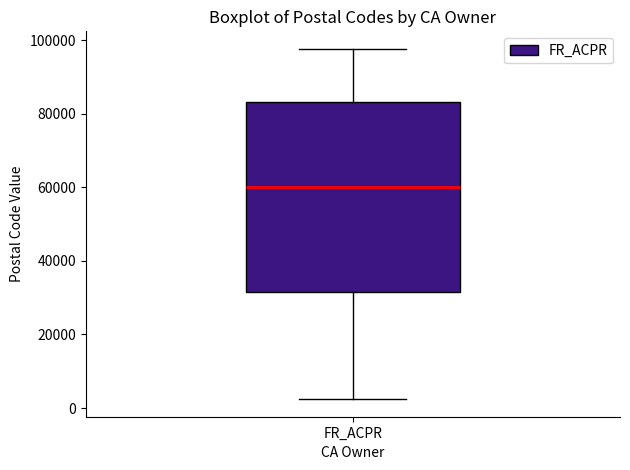

Transcribe this box plot: give where the median line is, the range the box spans, and where the two whiskers end, as read against the y-axis. The values are not printed on the chart, so give them approximately, as read against the axis.

median 60000, box 32000 to 84000, whiskers 2000 to 98000